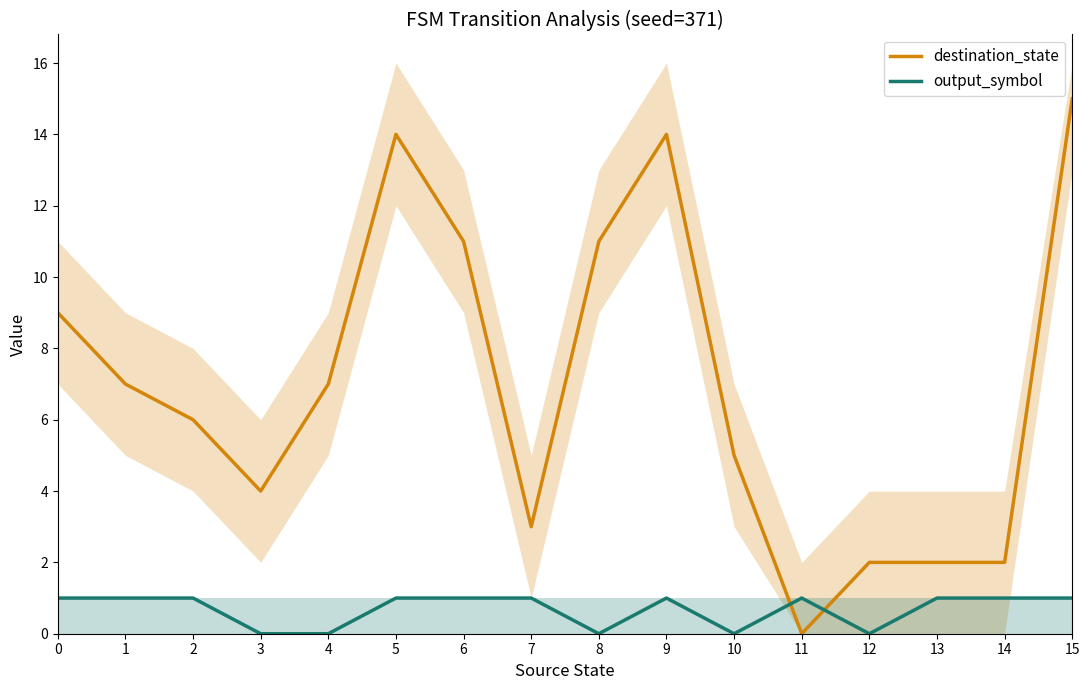

At how many categories does at least one series exceed 2?

12